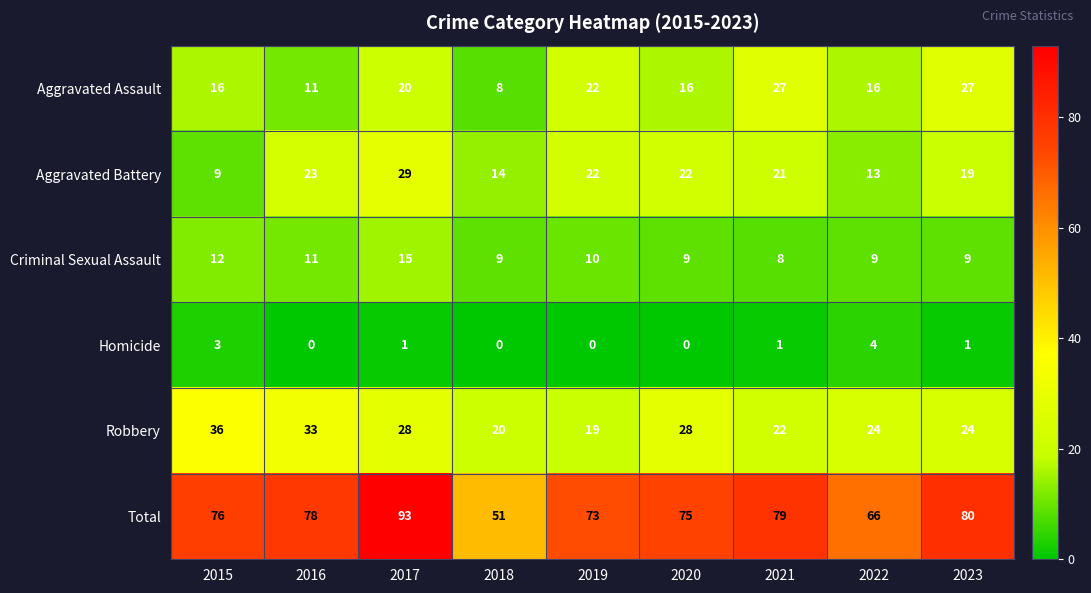

Where is Aggravated Battery nearest to the value 19?

2023